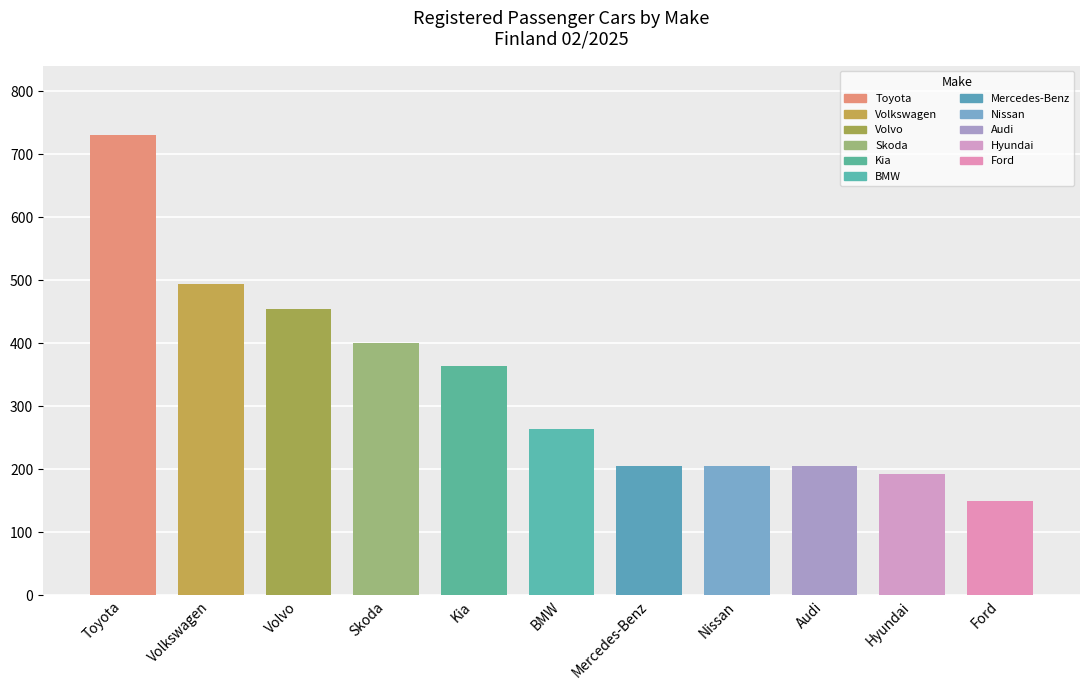

Is it true that the value at Ford is 234?

False